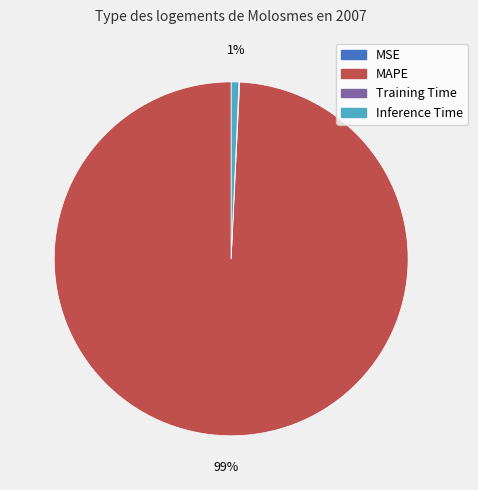

Is there any slice that represents more than half of the pie?

Yes